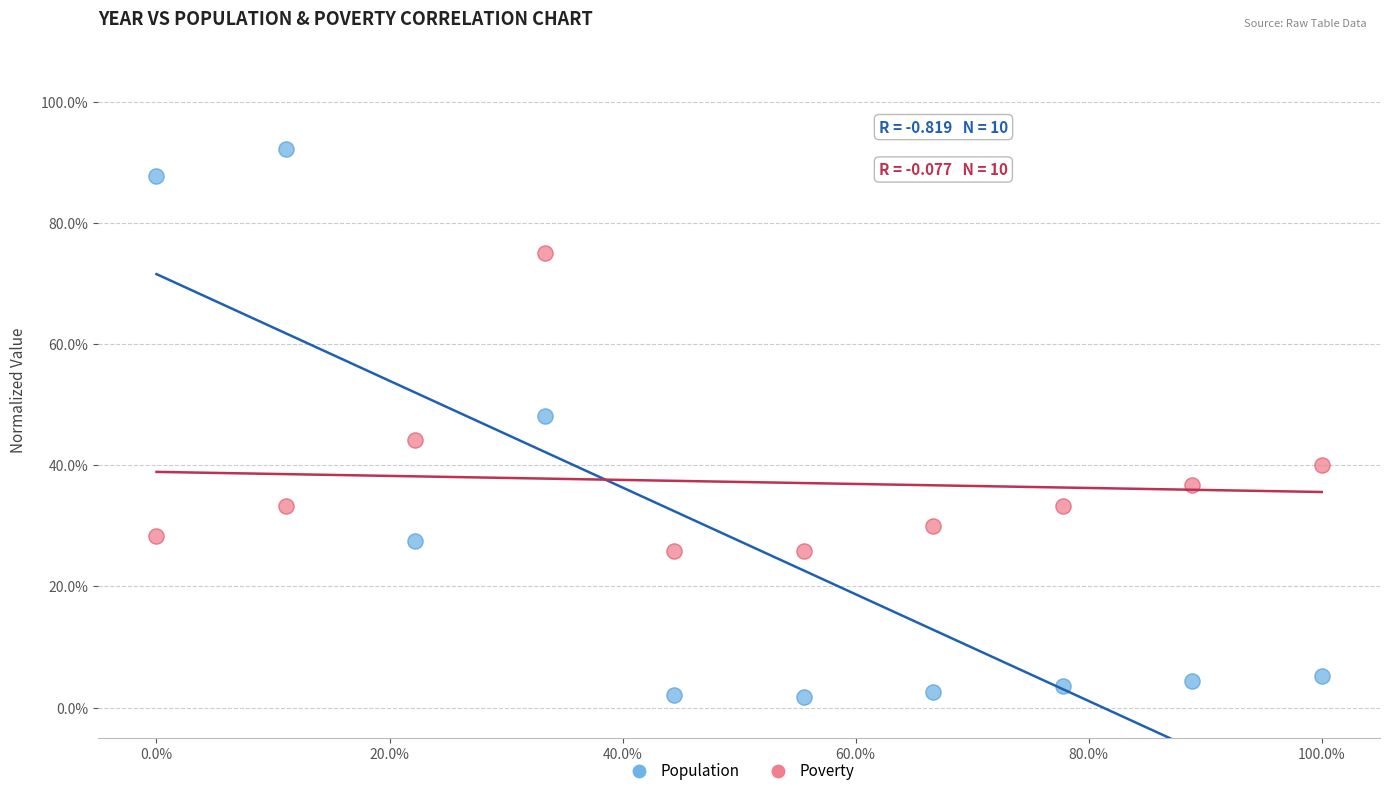

Which series has the widest spread of Y values?

Population